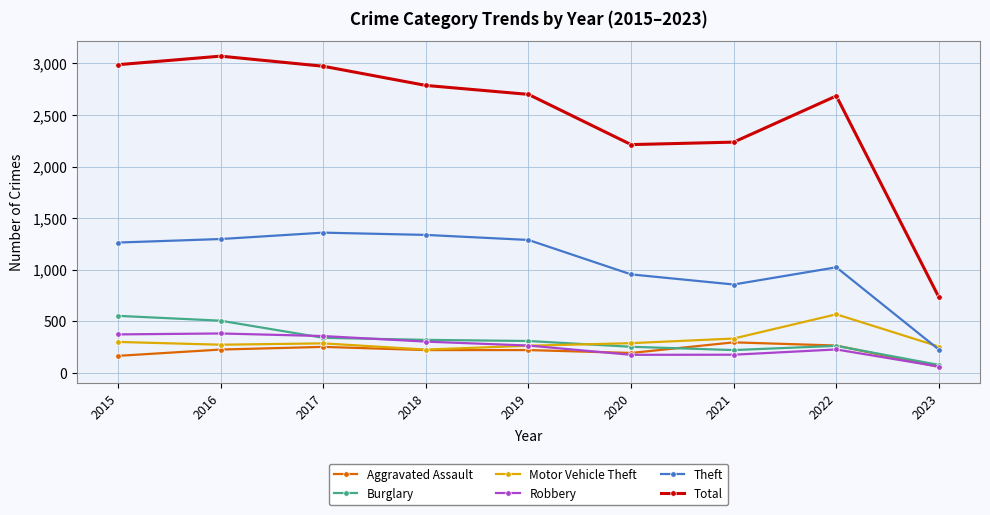

What are all the series names shown in the legend?

Aggravated Assault, Burglary, Motor Vehicle Theft, Robbery, Theft, Total